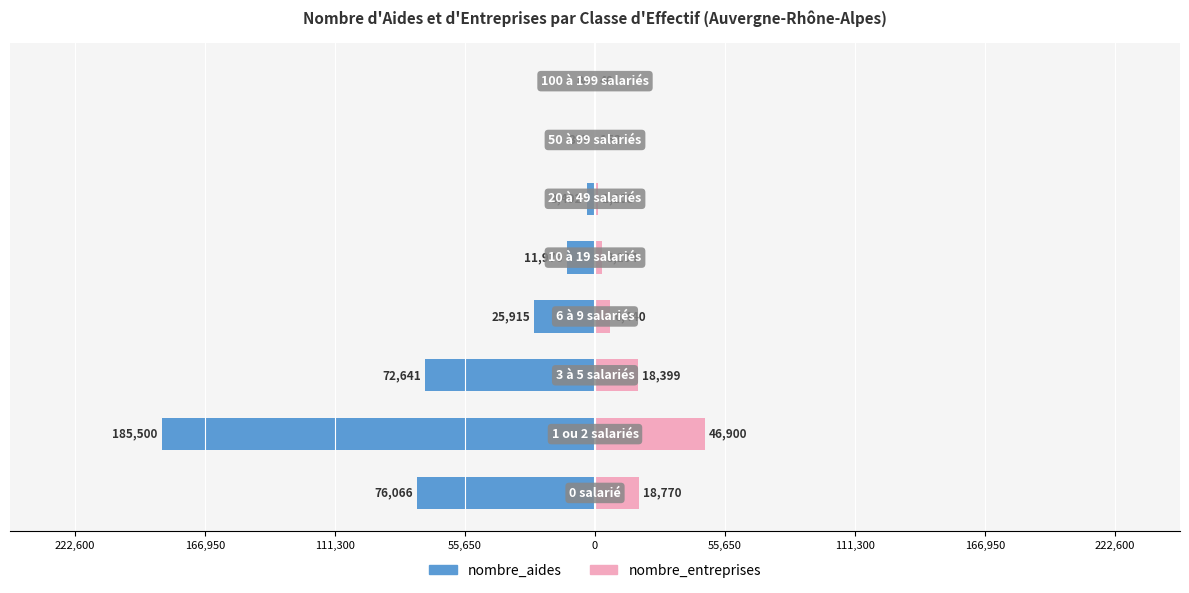

Reading right to left, transcribe all the data shown in this chart.

nombre_aides: 166,950=-88	111,300=-397	55,650=-3492	0=-11976	55,650=-25915	111,300=-72641	166,950=-185500	222,600=-76066
nombre_entreprises: 166,950=40	111,300=153	55,650=1108	0=3104	55,650=6440	111,300=18399	166,950=46900	222,600=18770